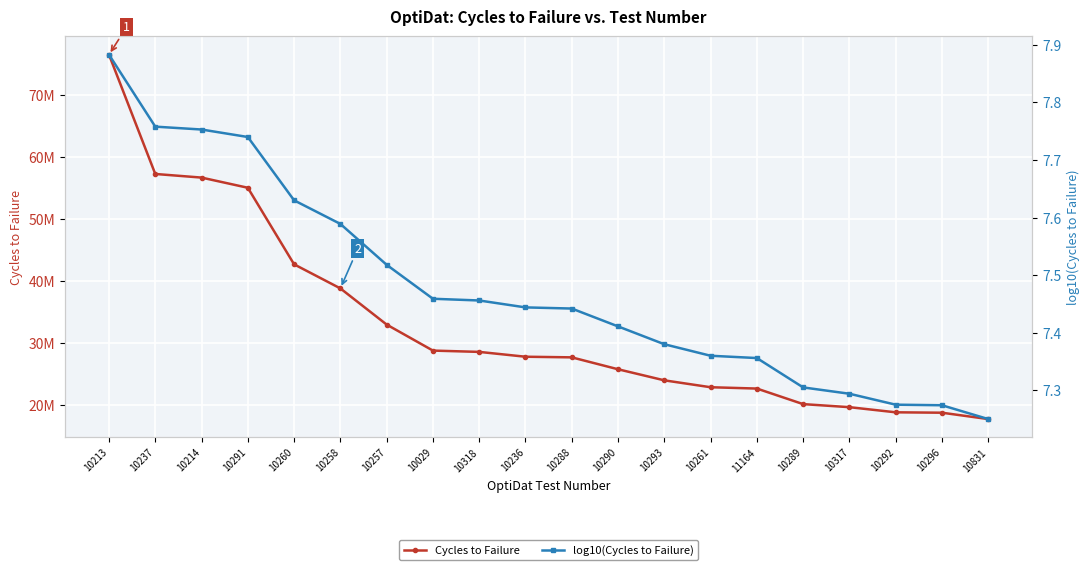

List the series in order of their peak value, highest first.

Cycles to Failure, log10(Cycles to Failure)